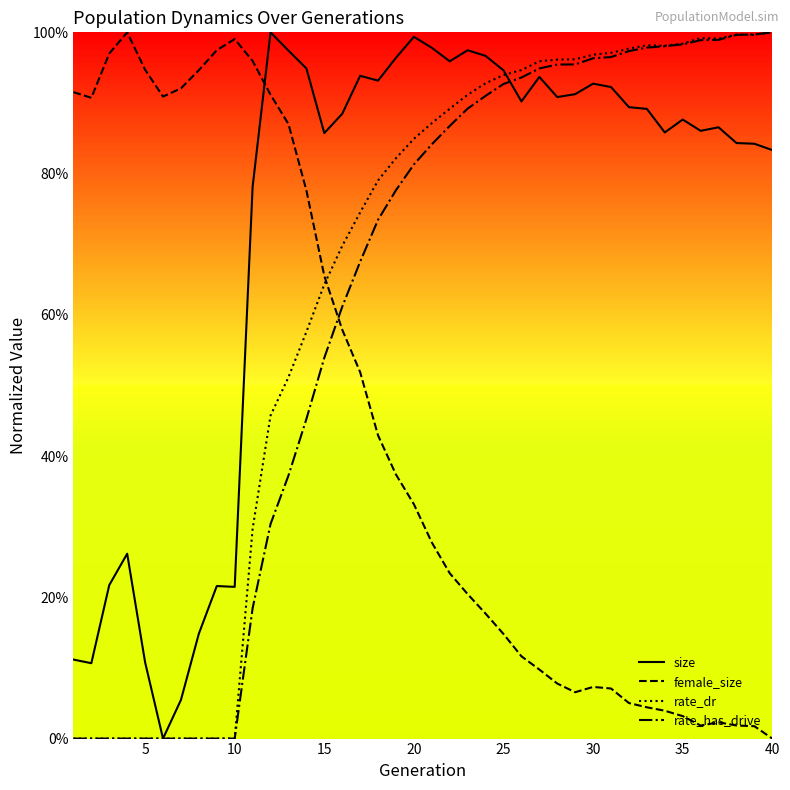

What are all the series names shown in the legend?

size, female_size, rate_dr, rate_has_drive